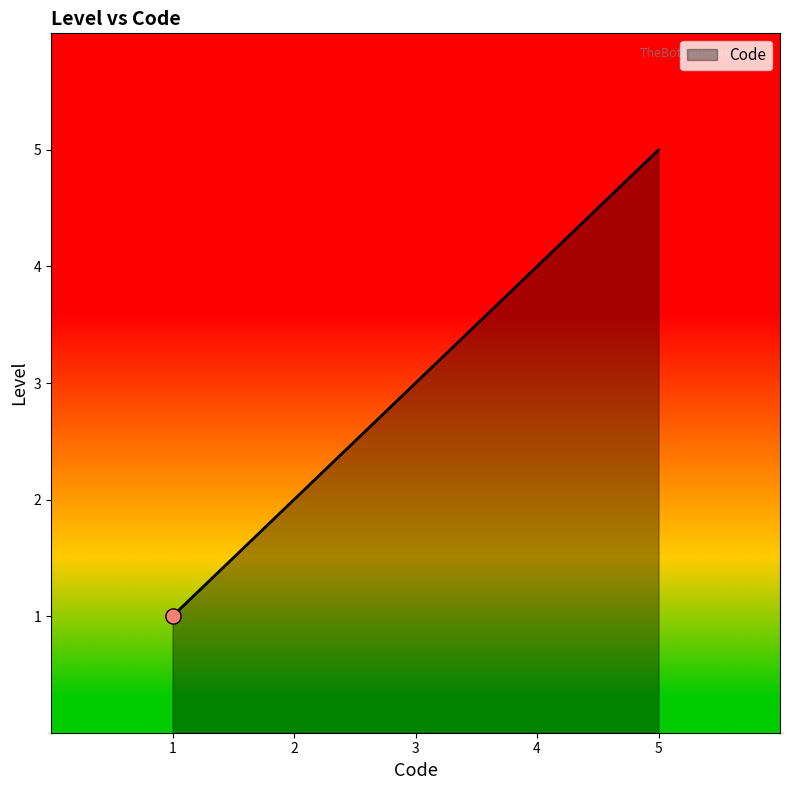

Approximately how many times larger is the value at 5 compared to 3?

1.7